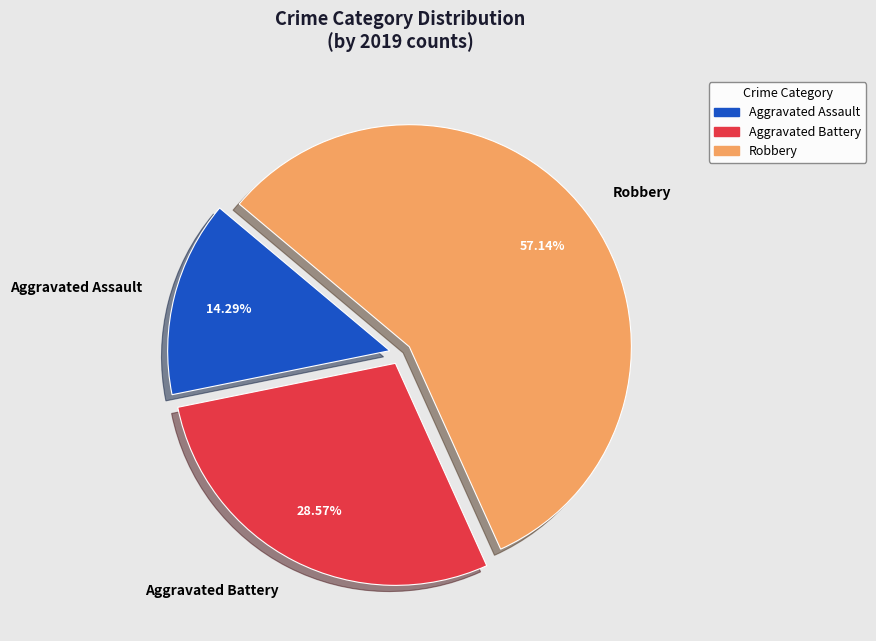

Rank the categories by value from lowest to highest.

Aggravated Assault, Aggravated Battery, Robbery